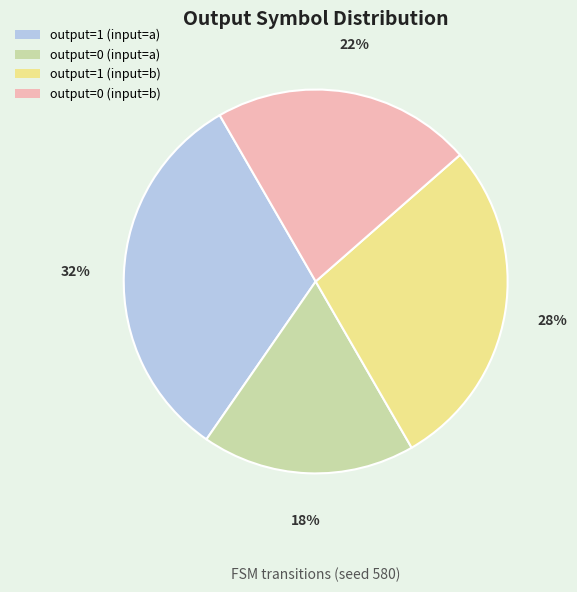

True or false: output=0 (input=b) accounts for 22% of the total.

True